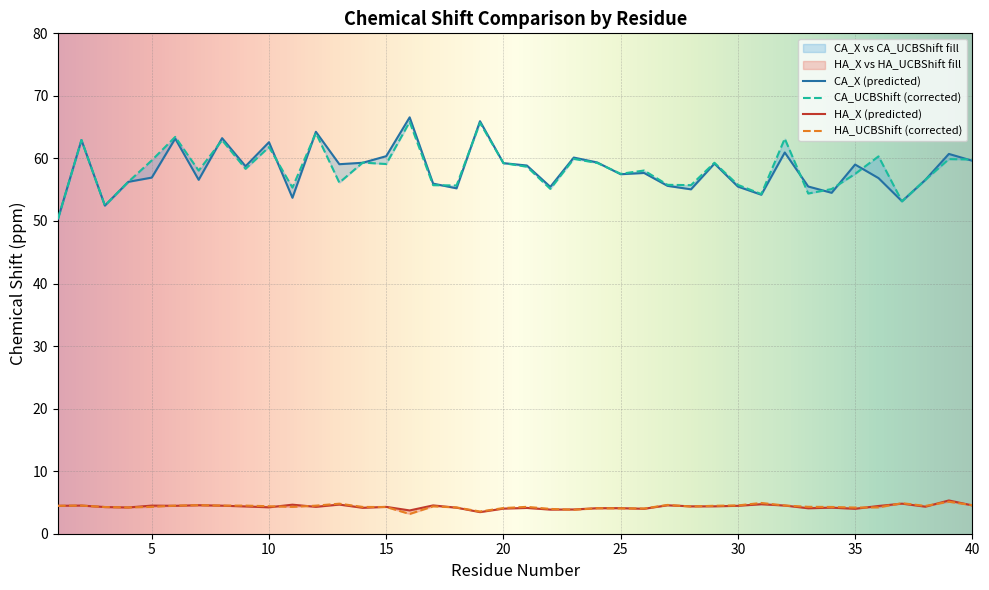

At which category is the sum across all series the highest?

16